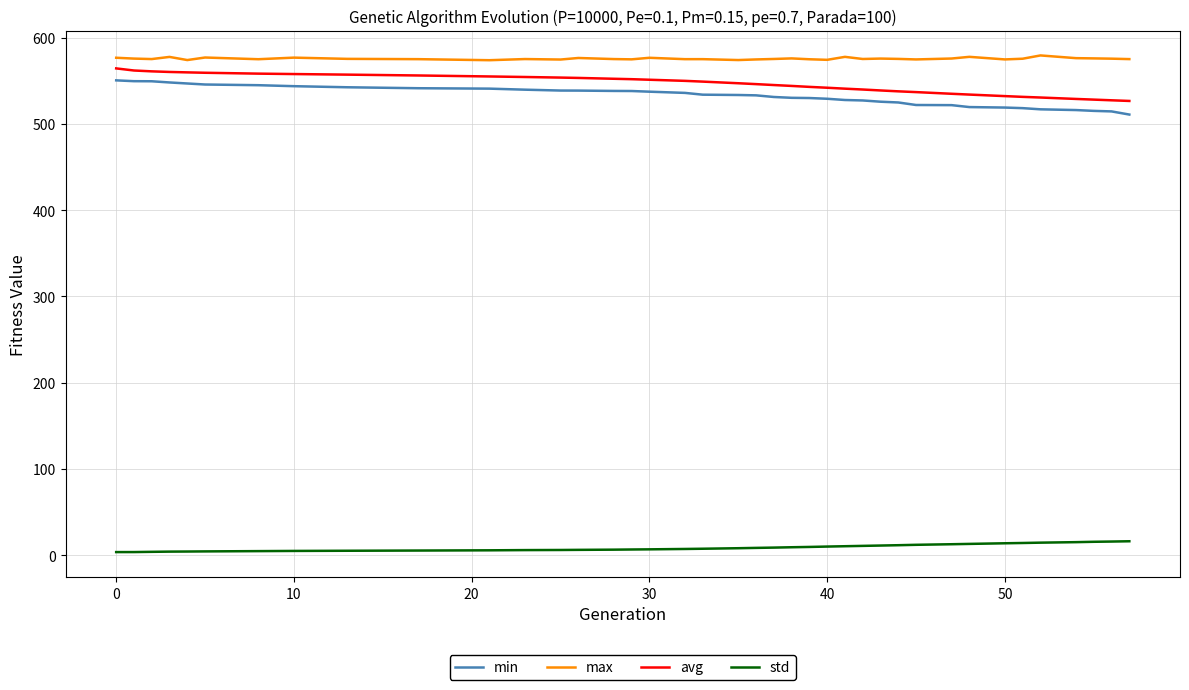

What are all the series names shown in the legend?

min, max, avg, std